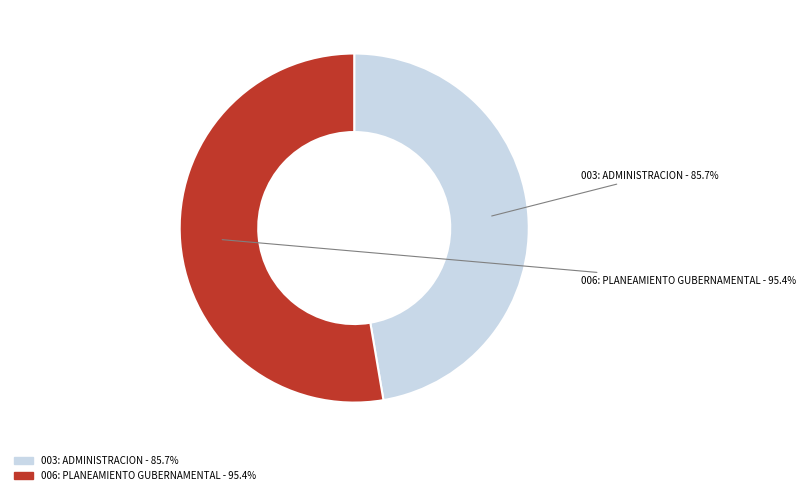

What is the smallest slice in the pie chart?

003: ADMINISTRACION